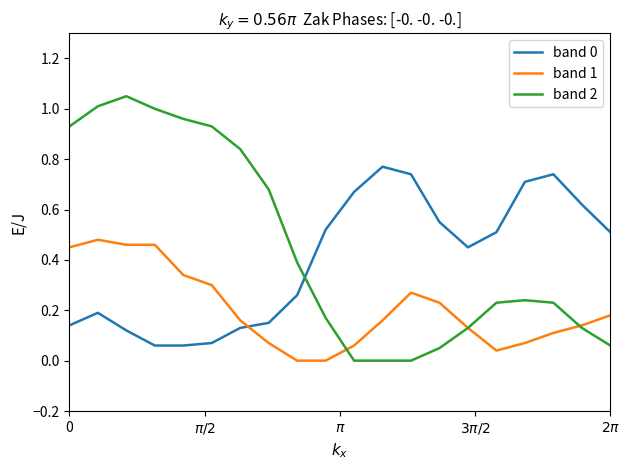

Which series has the largest range (max minus min)?

band 2